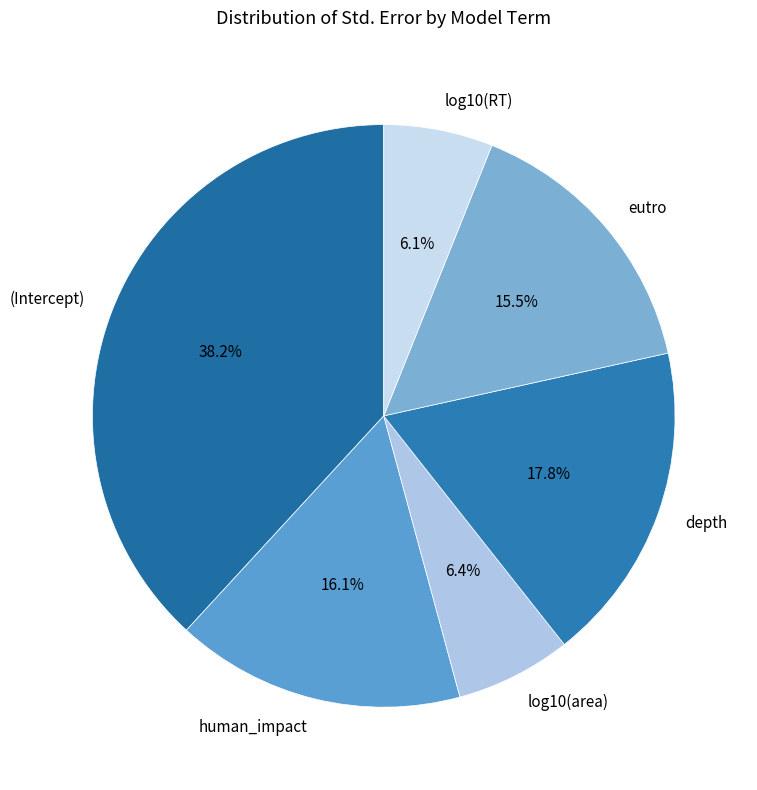

Is the sum of log10(area) and human_impact greater than half?

No